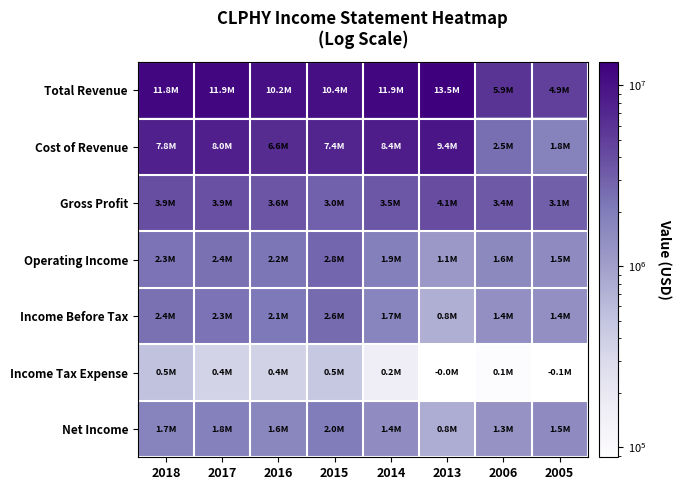

Read the Operating Income value at 2006.

1567000.0